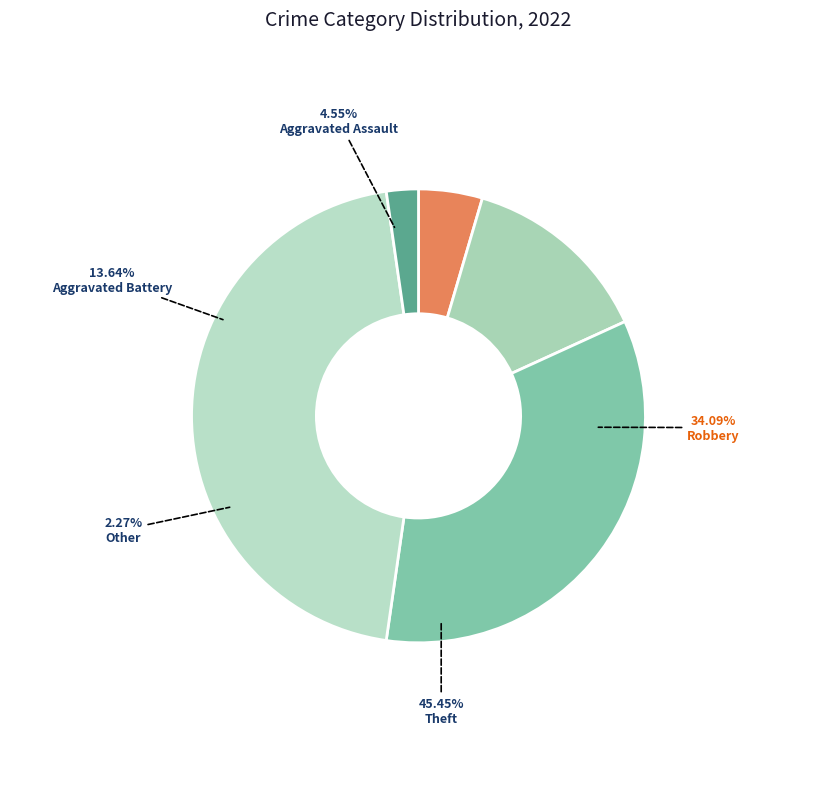

To the nearest percent, what is the average slice percentage?

20%